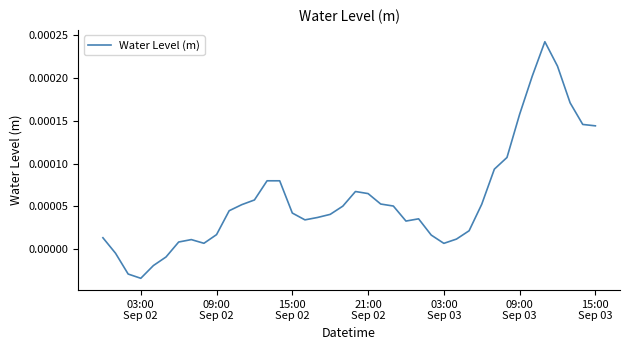

How many lines are shown in the chart?

1